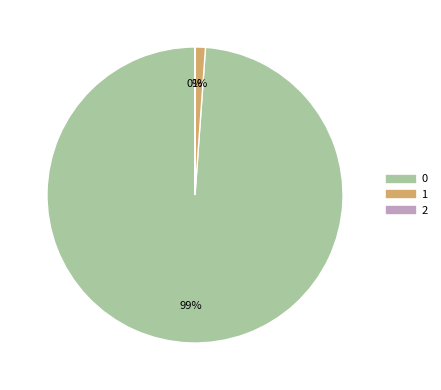

To the nearest percent, what is the average slice percentage?

33%